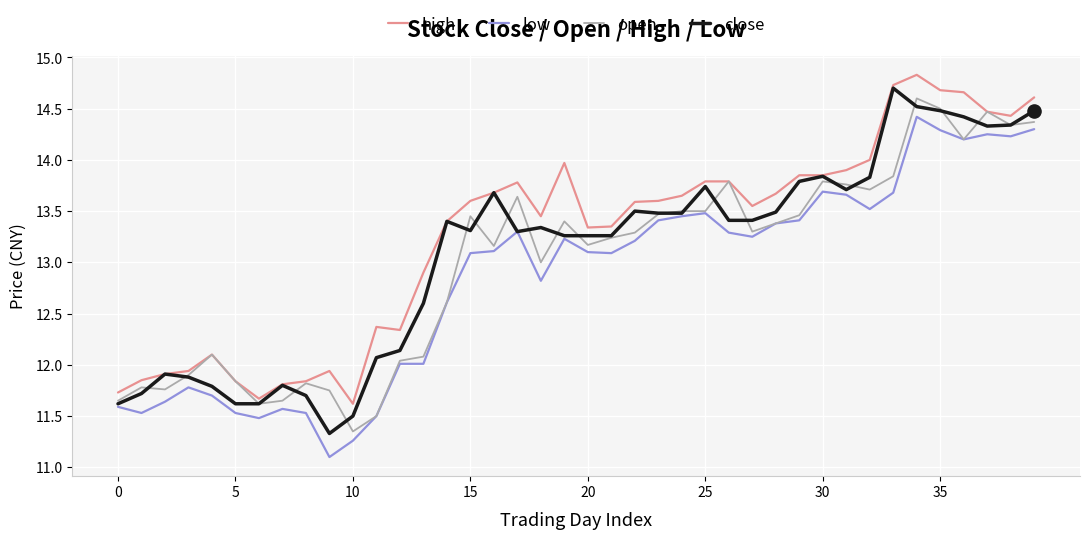

List the series in order of their overall mean, lowest first.

low, open, close, high